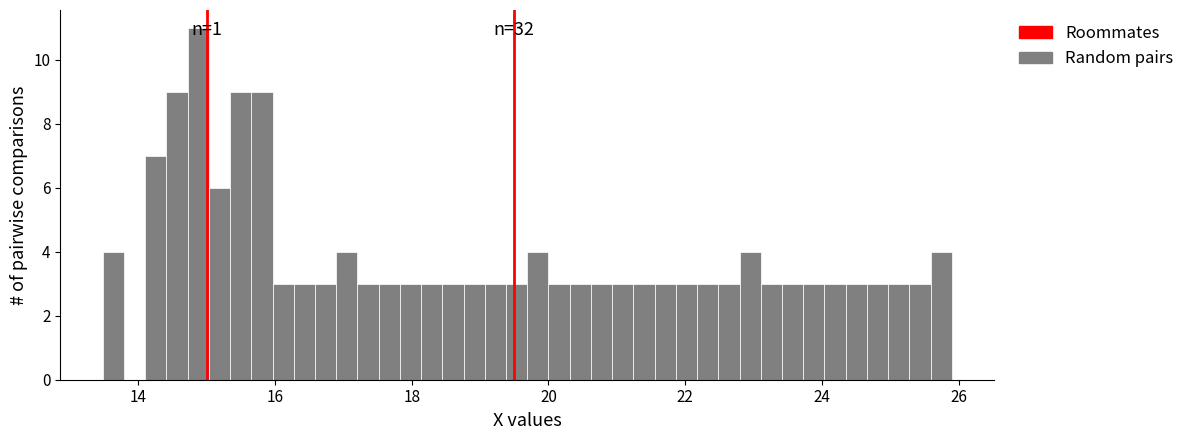

Around what value on the x-axis is the tallest bar? Give the approximate position of its centre, as read against the axis.

14.8